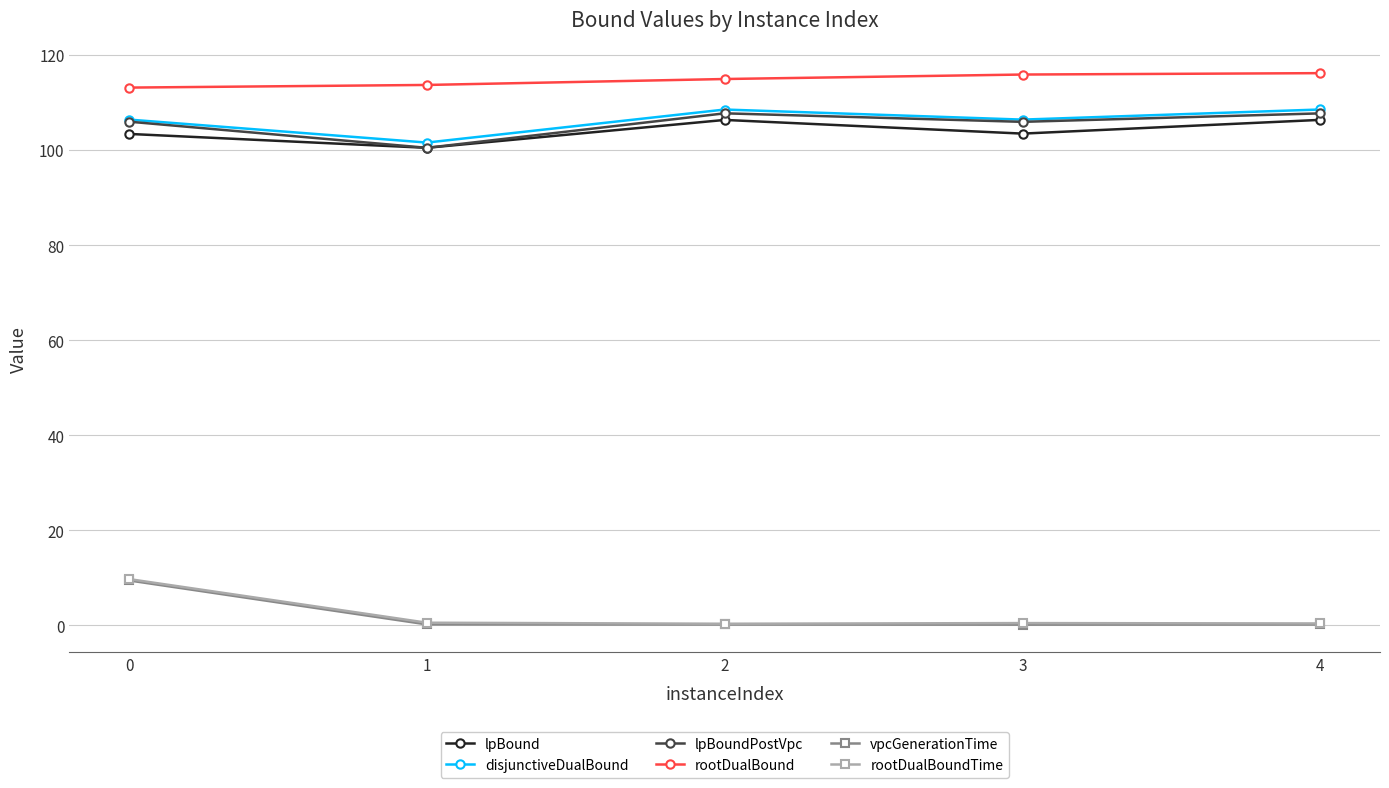

True or false: lpBoundPostVpc has more than 0 points higher than both neighbors.

True